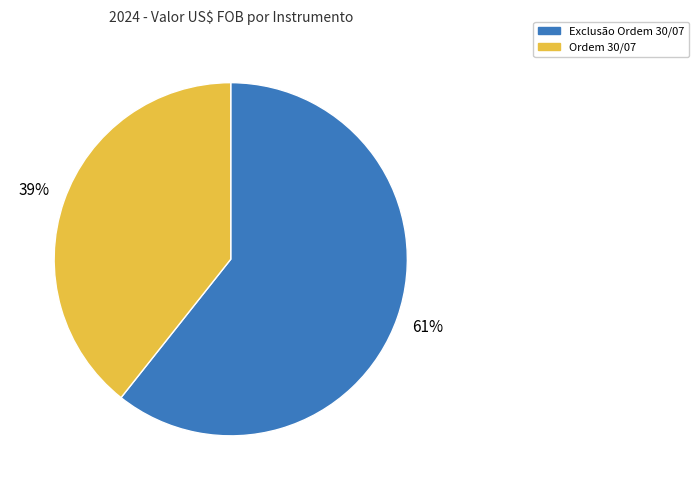

To the nearest percent, what is the average slice percentage?

50%